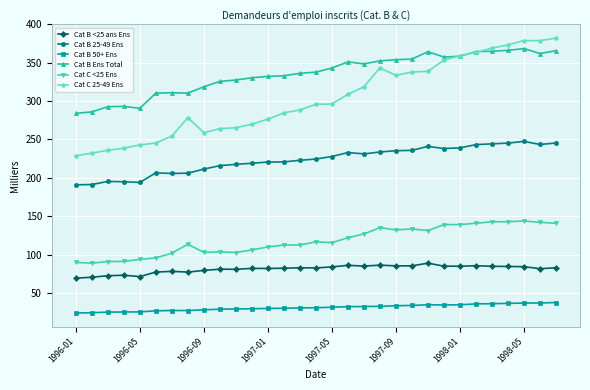

True or false: Cat C 25-49 Ens and Cat B Ens Total cross at least once.

True